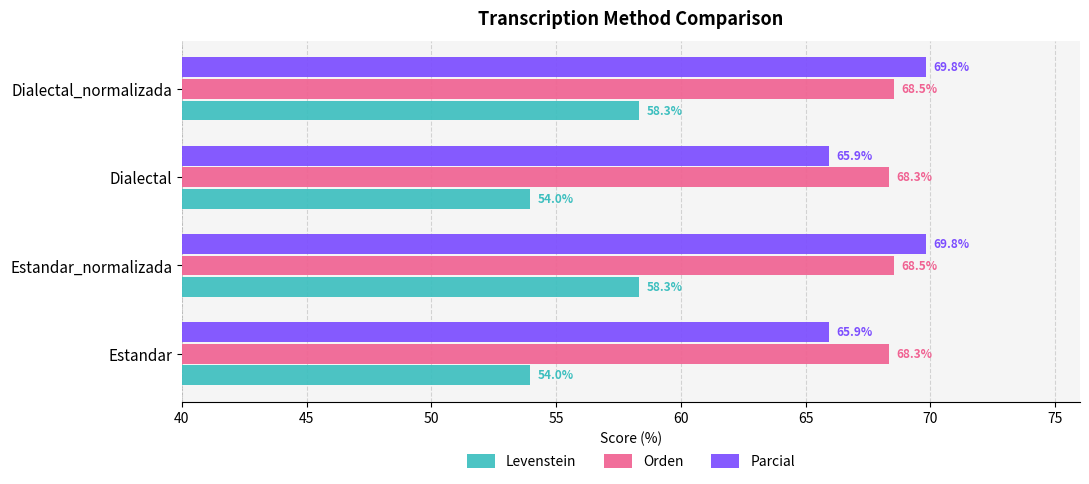

Which series has the largest range (max minus min)?

Levenstein